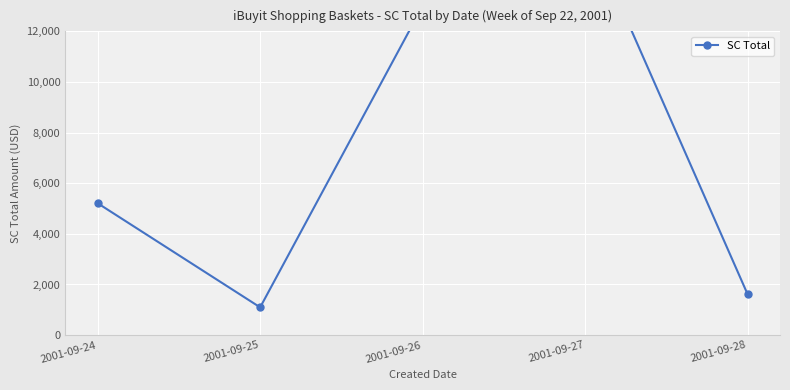

Reading left to right, list all the values displayed in this chart.

5209.4	1096.8	12999.6	16199.4	1622.0